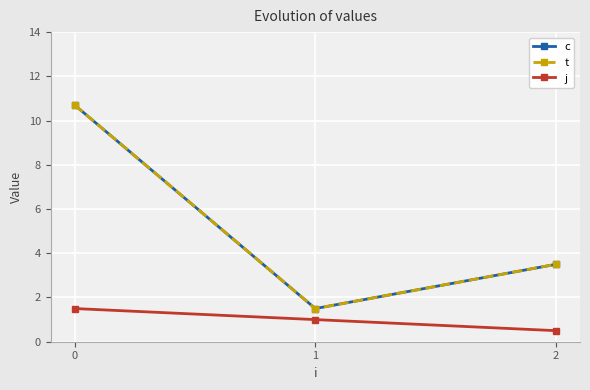

List the series in order of their peak value, lowest first.

j, c, t